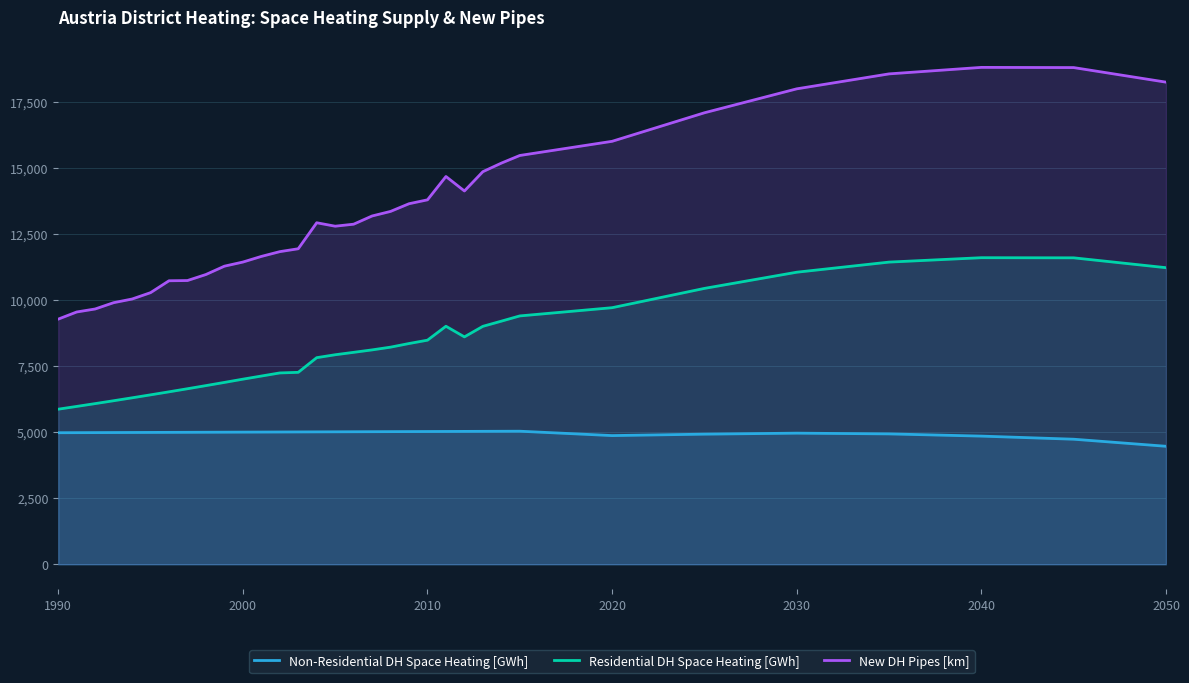

Which series has the largest total across all categories?

New DH Pipes [km]